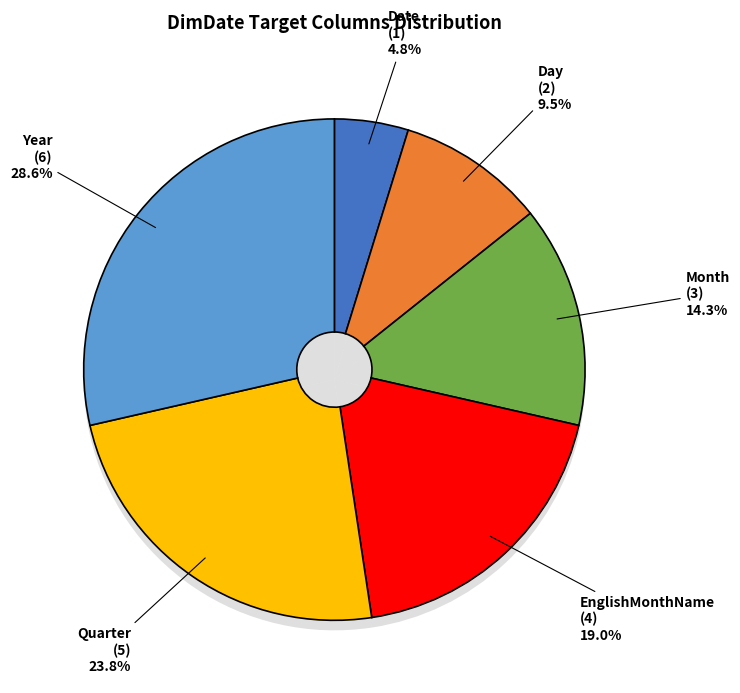

How many slices are in this pie chart?

6